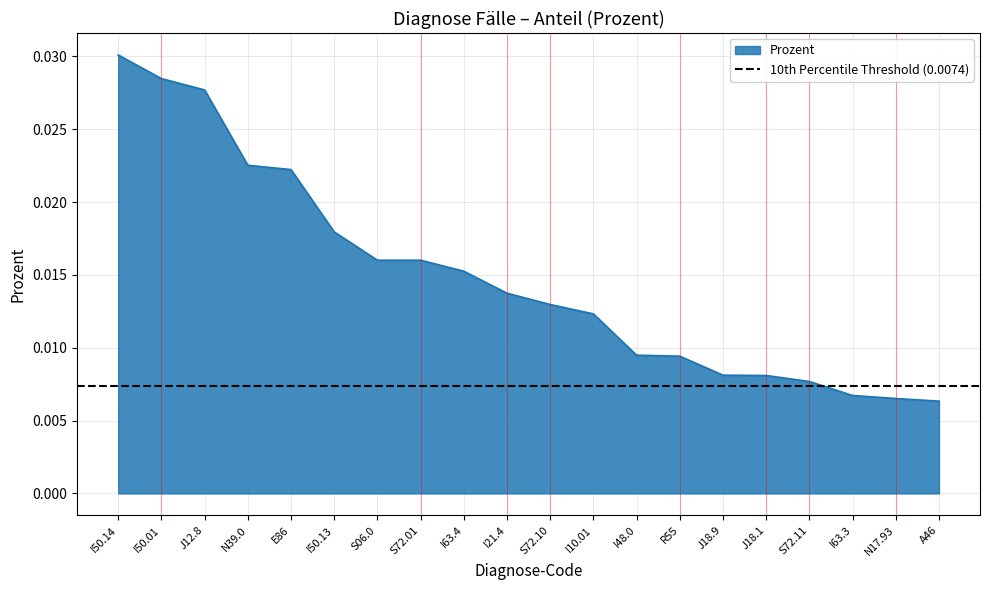

At which label does Prozent reach its peak?

I50.14